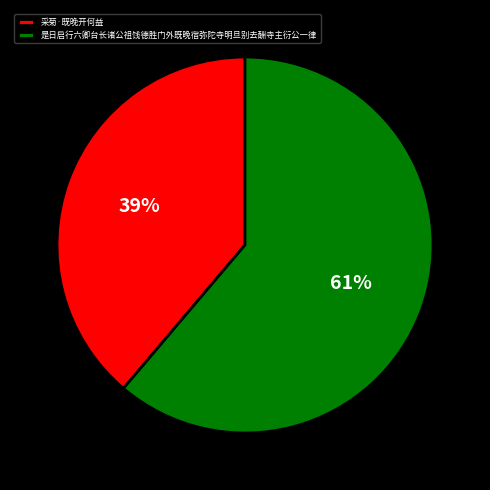

Is the sum of 是日启行六卿台长诸公祖饯德胜门外既晚宿弥陀寺明旦别去酬寺主衍公一律 and 采菊·既晚开何益 greater than half?

Yes